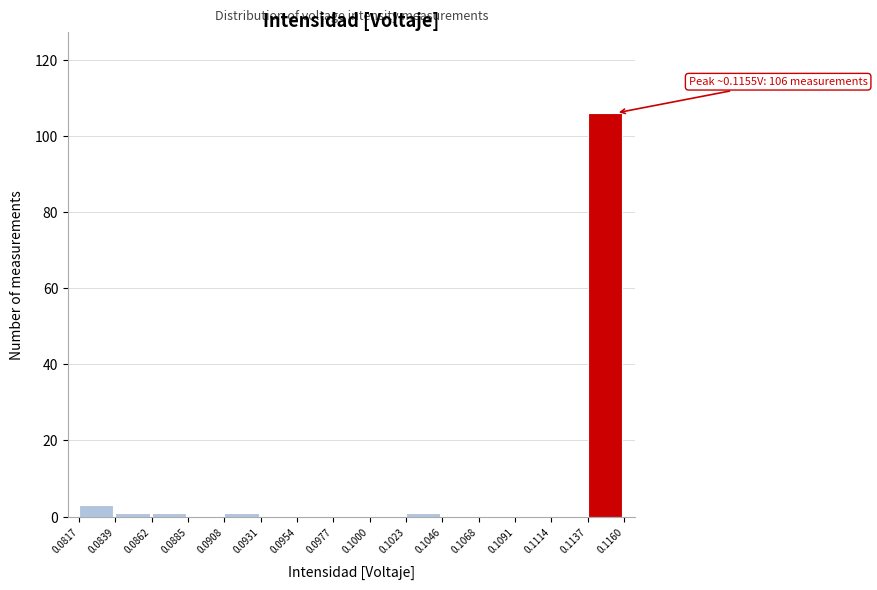

Over which range of the x-axis is the bar tallest?

0.1137 to 0.1160